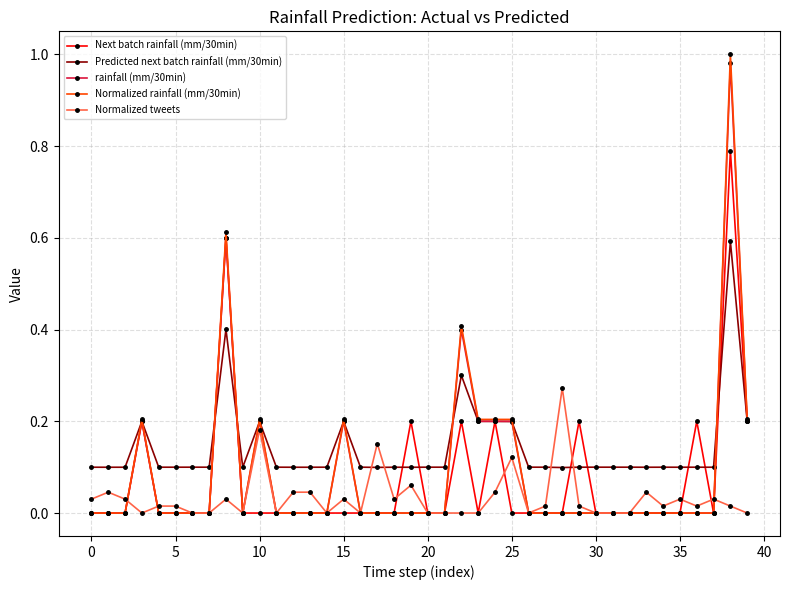

Which series has the largest total across all categories?

Predicted next batch rainfall (mm/30min)